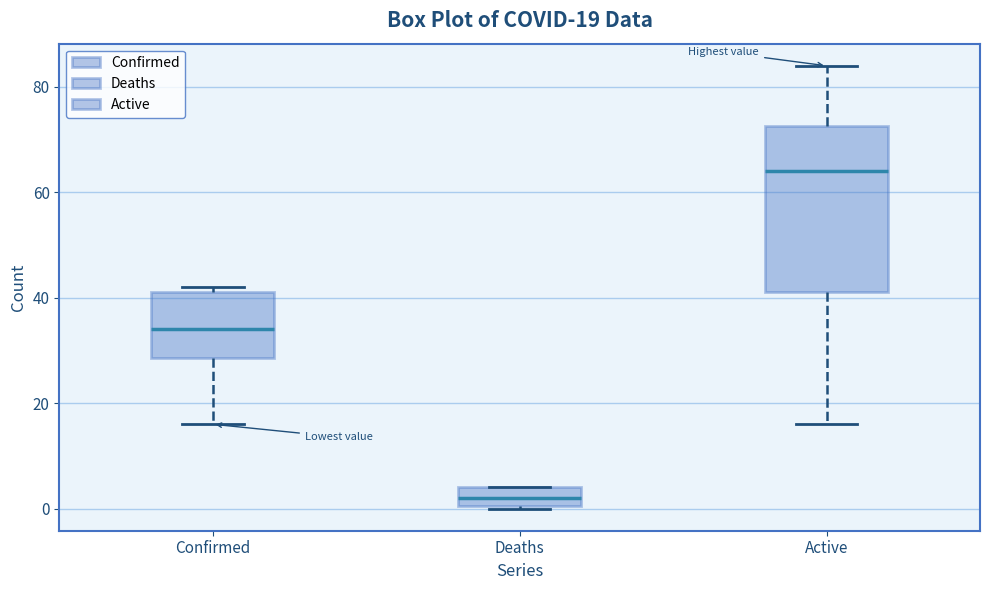

Which box's median line is the highest?

Active